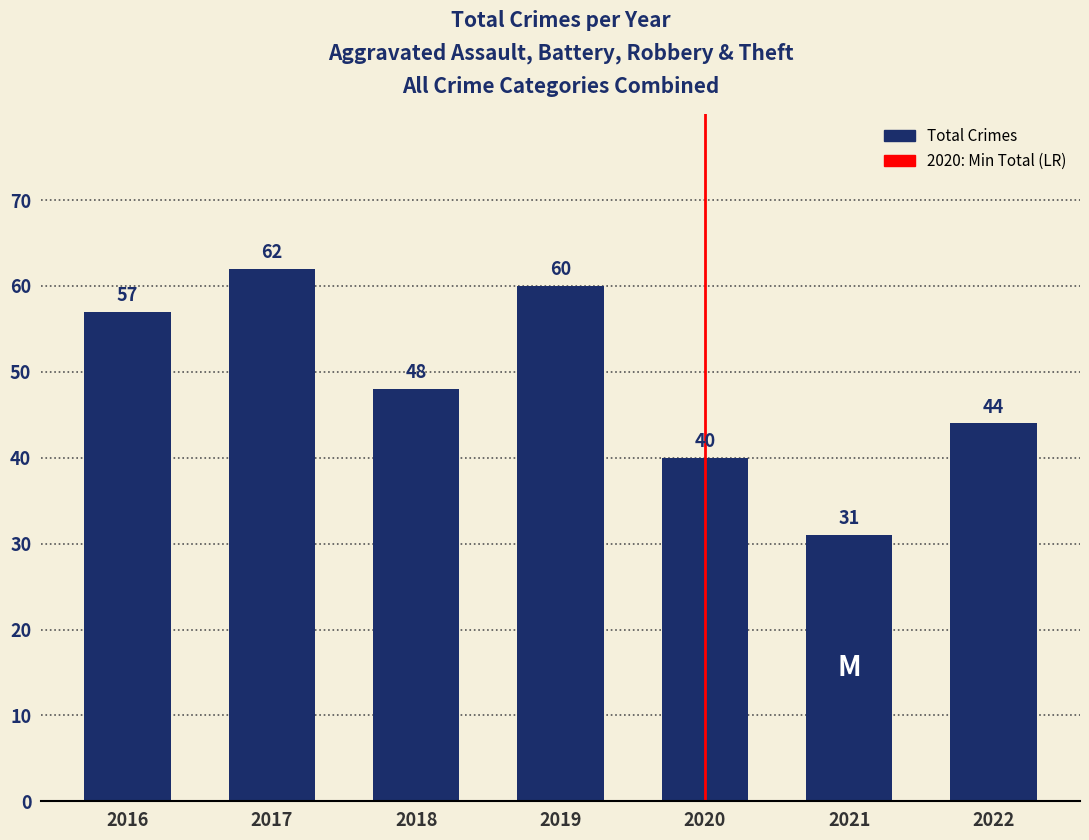

What is the value of the 7th bar from the left?

44